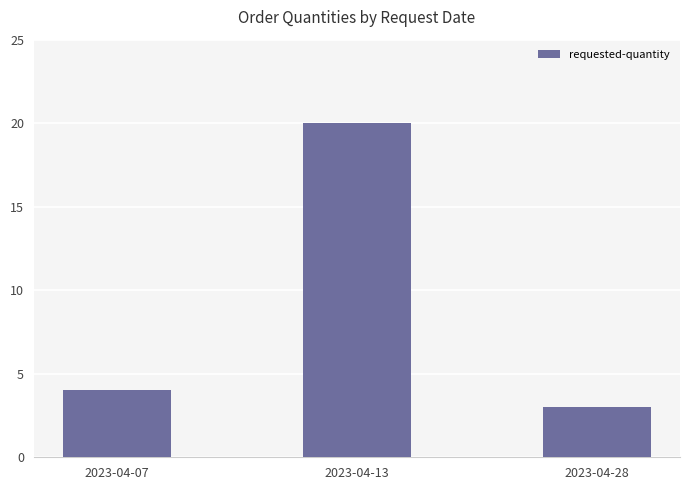

How many values are below 4?

1